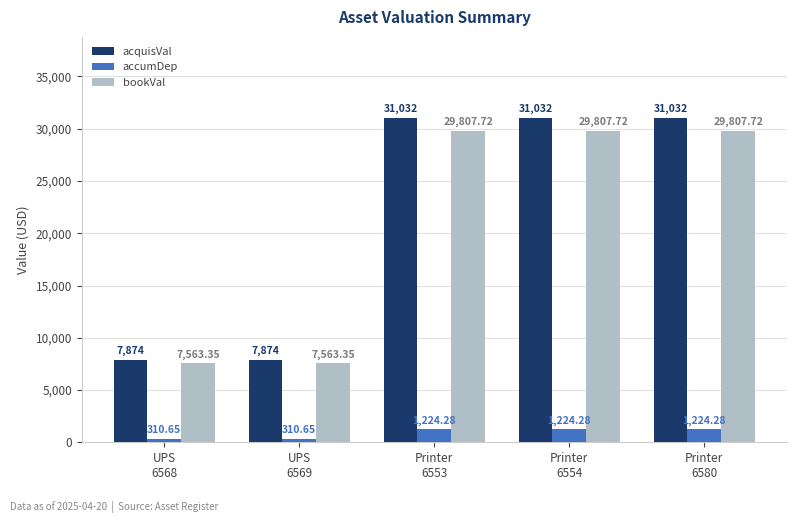

Count the number of categories in the chart.

5